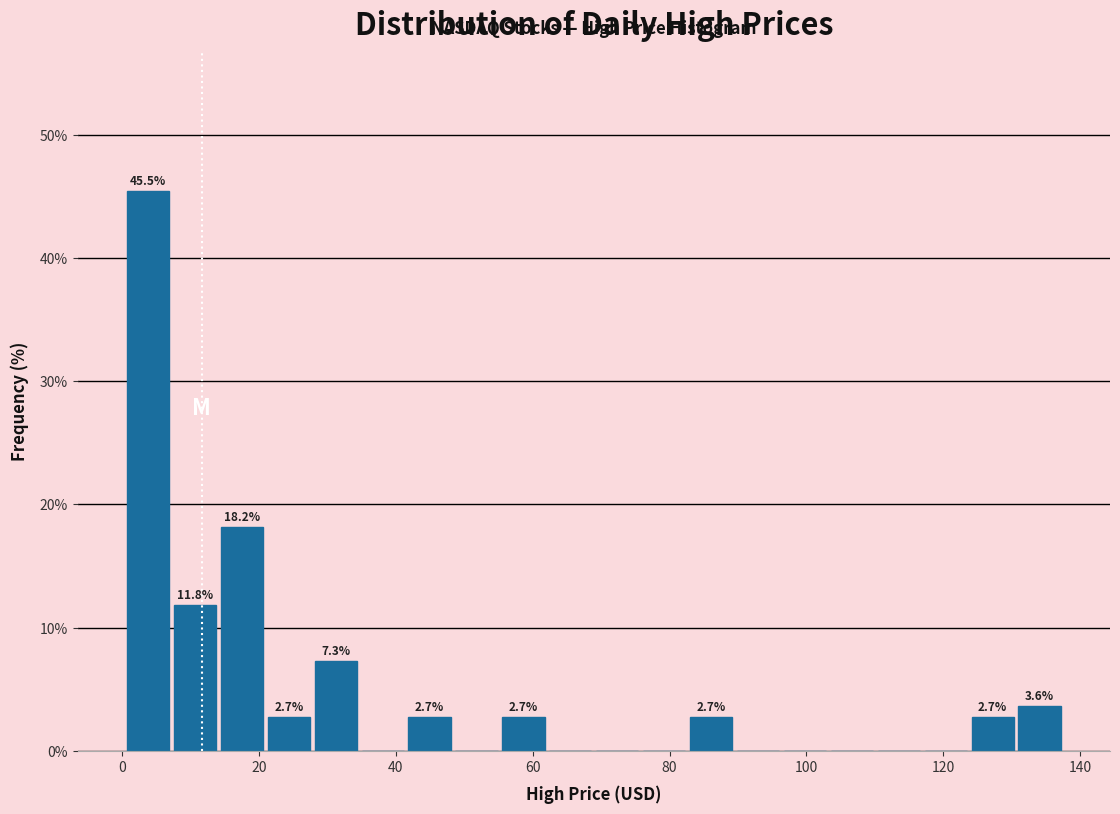

Around what value on the x-axis is the tallest bar? Give the approximate position of its centre, as read against the axis.

4